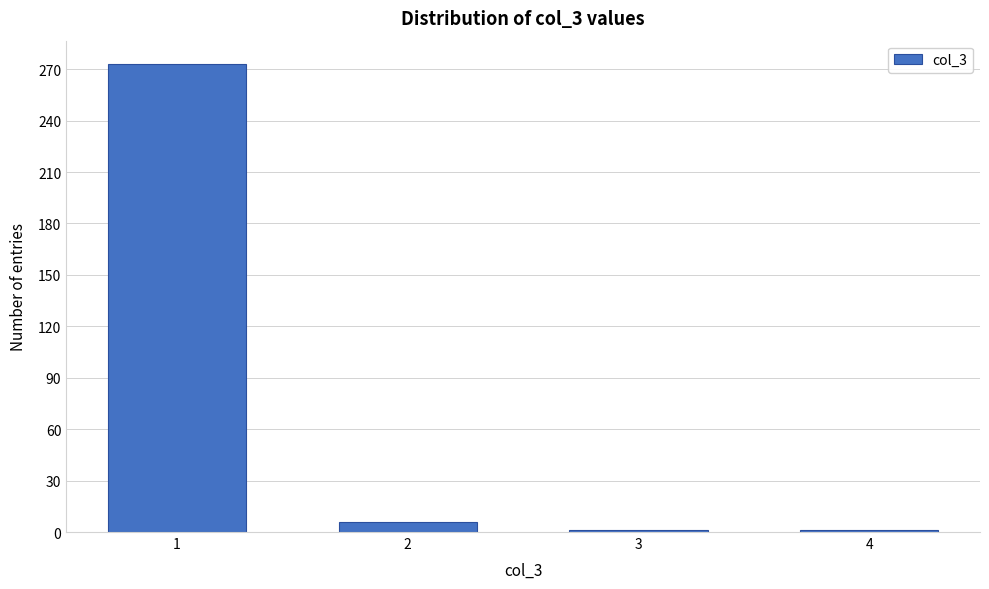

Reading right to left, what are all the values shown in this chart?

1	1	6	273